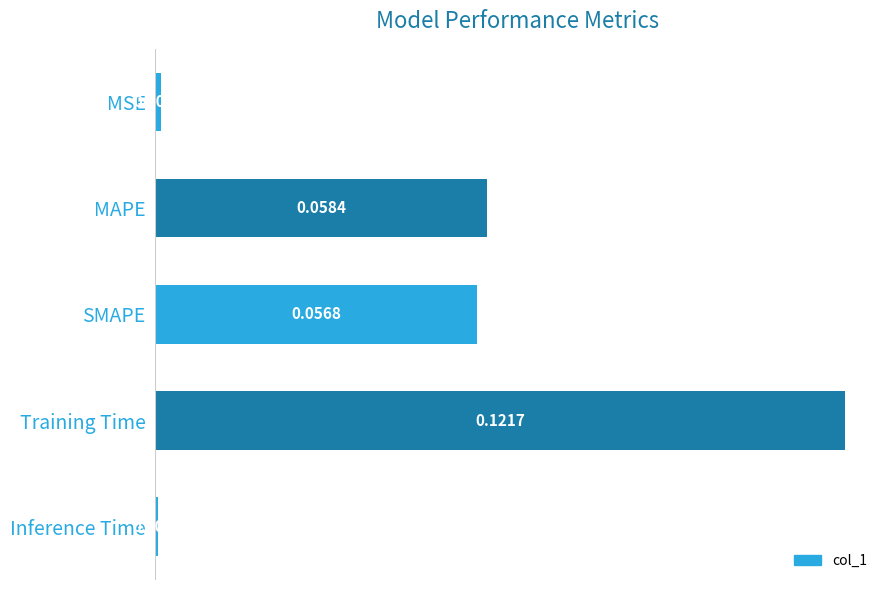

Rank the categories by value from highest to lowest.

Training Time, MAPE, SMAPE, MSE, Inference Time